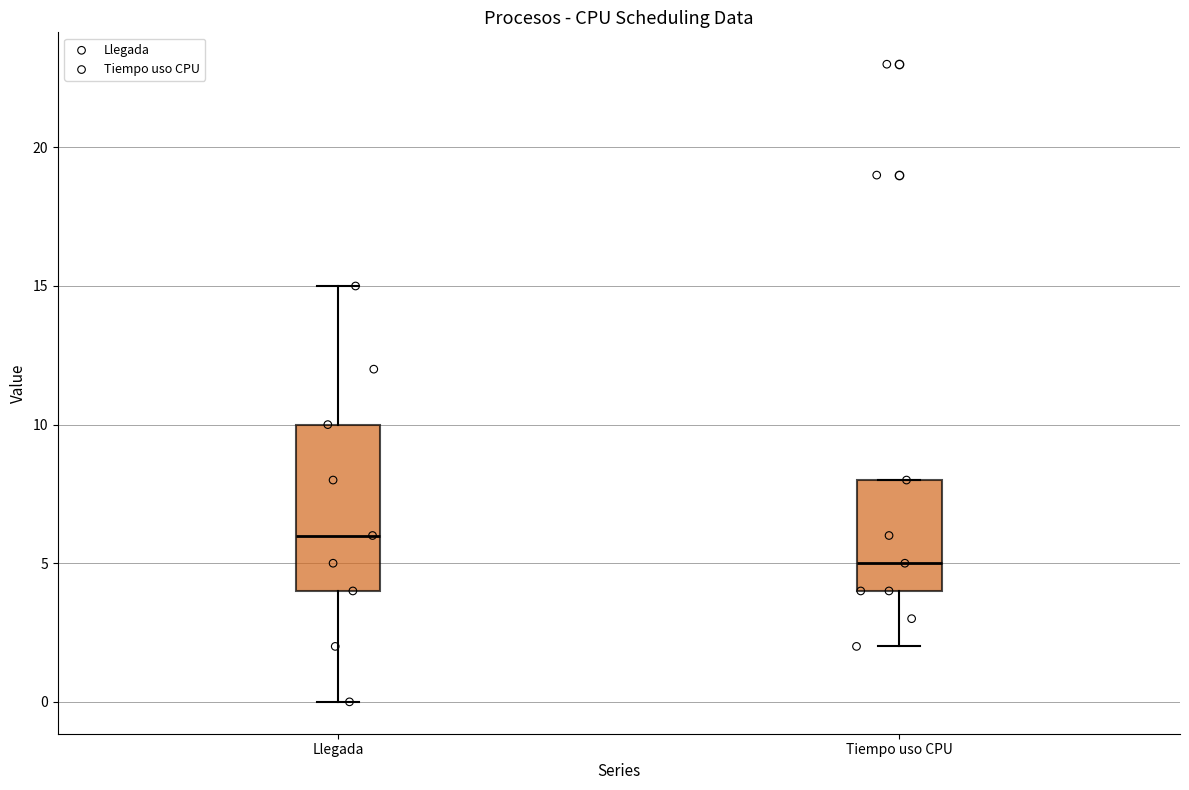

Where does the upper whisker of the box for Llegada end on the y-axis? The values are not printed on the chart, so give them approximately, as read against the axis.

15